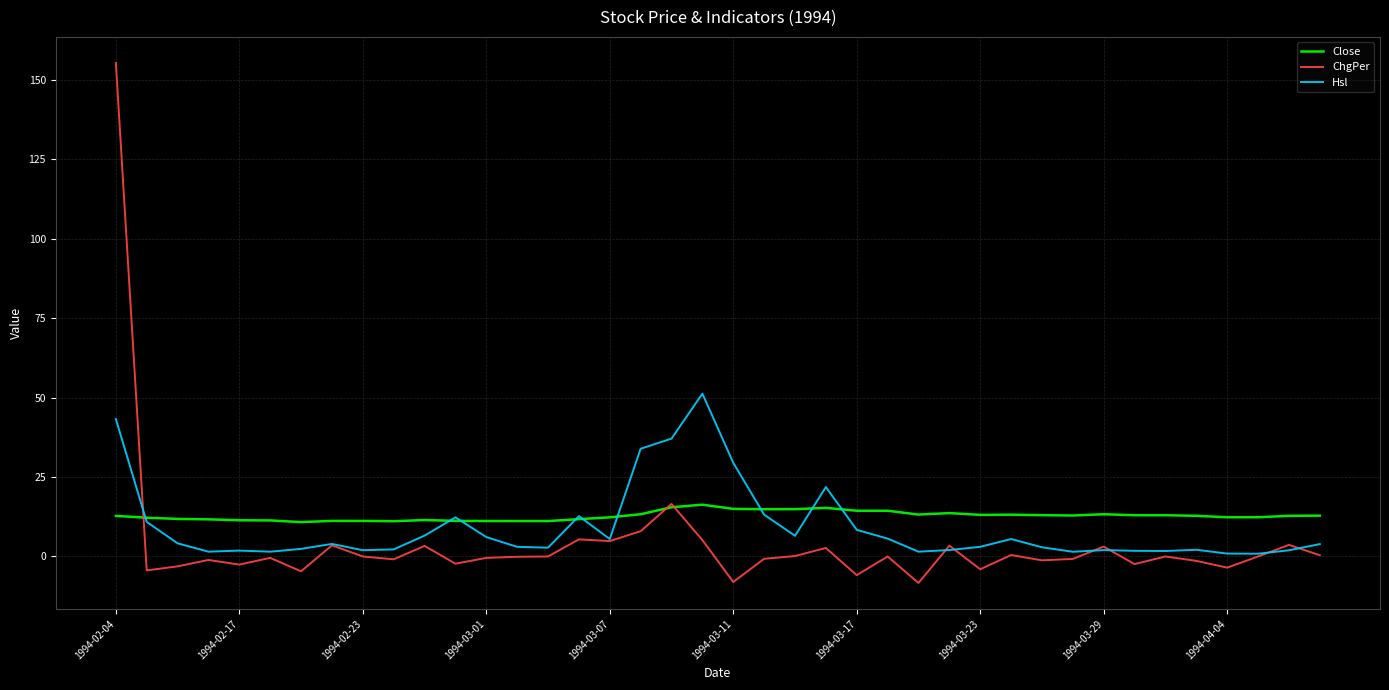

Which series has the widest spread of values?

ChgPer